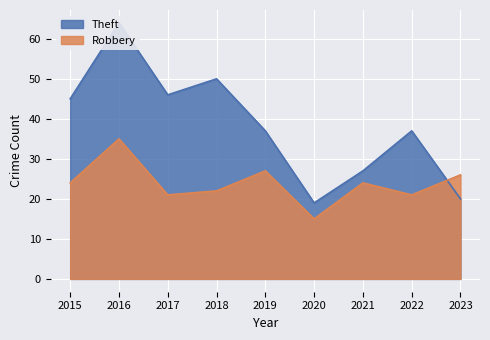

How many series are shown in this chart?

2